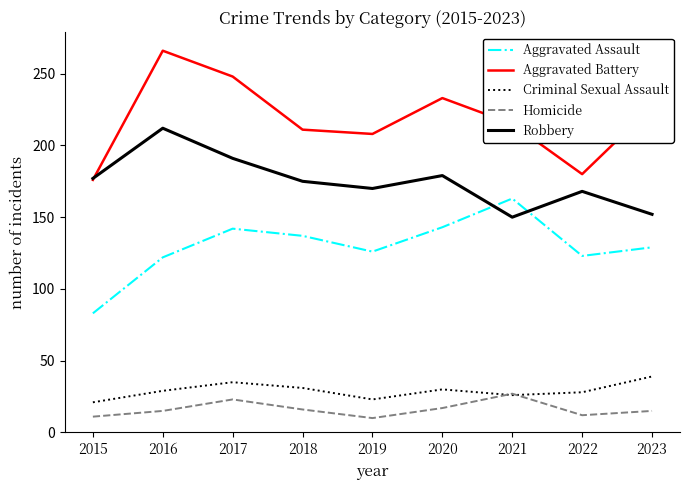

Is it true that Homicide equals 16 at 2018?

True